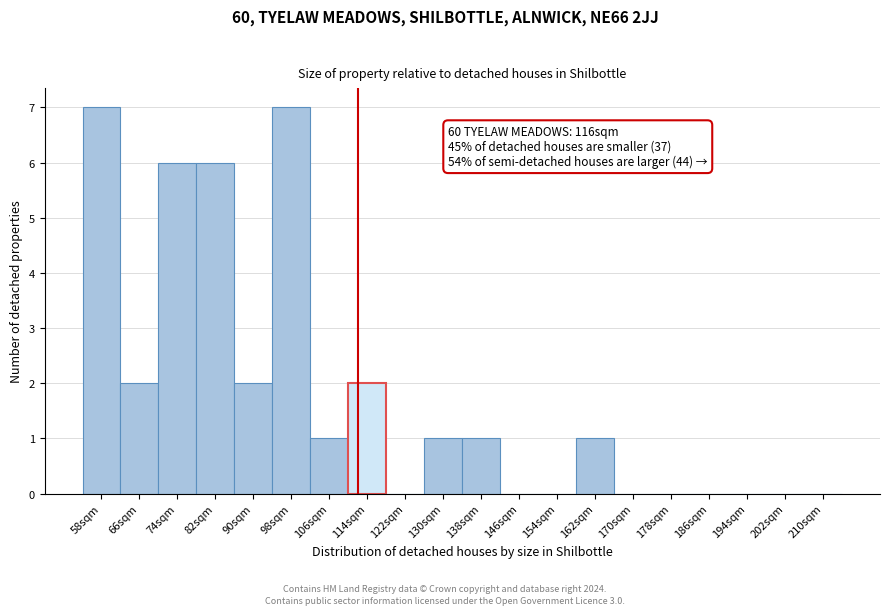

Reading right to left, list all the values displayed in this chart.

210sqm=0	202sqm=0	194sqm=0	186sqm=0	178sqm=0	170sqm=0	162sqm=1	154sqm=0	146sqm=0	138sqm=1	130sqm=1	122sqm=0	114sqm=2	106sqm=1	98sqm=7	90sqm=2	82sqm=6	74sqm=6	66sqm=2	58sqm=7